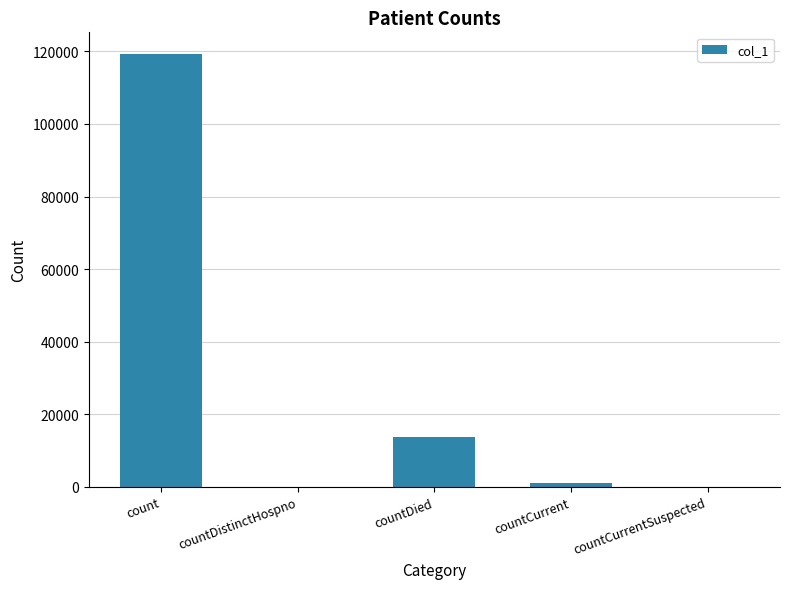

Count the number of categories in the chart.

5